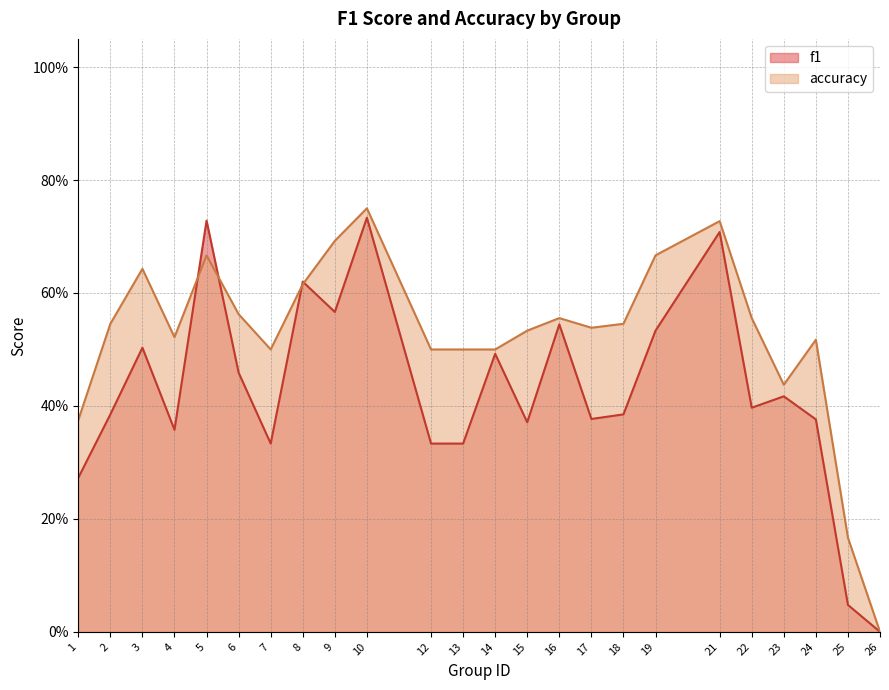

Reading left to right, list all the values displayed in this chart.

f1: 1=0.3	2=0.4	3=0.5	4=0.4	5=0.7	6=0.5	7=0.3	8=0.6	9=0.6	10=0.7	12=0.3	13=0.3	14=0.5	15=0.4	16=0.5	17=0.4	18=0.4	19=0.5	21=0.7	22=0.4	23=0.4	24=0.4	25=0.0	26=0.0
accuracy: 1=0.4	2=0.5	3=0.6	4=0.5	5=0.7	6=0.6	7=0.5	8=0.6	9=0.7	10=0.8	12=0.5	13=0.5	14=0.5	15=0.5	16=0.6	17=0.5	18=0.5	19=0.7	21=0.7	22=0.6	23=0.4	24=0.5	25=0.2	26=0.0